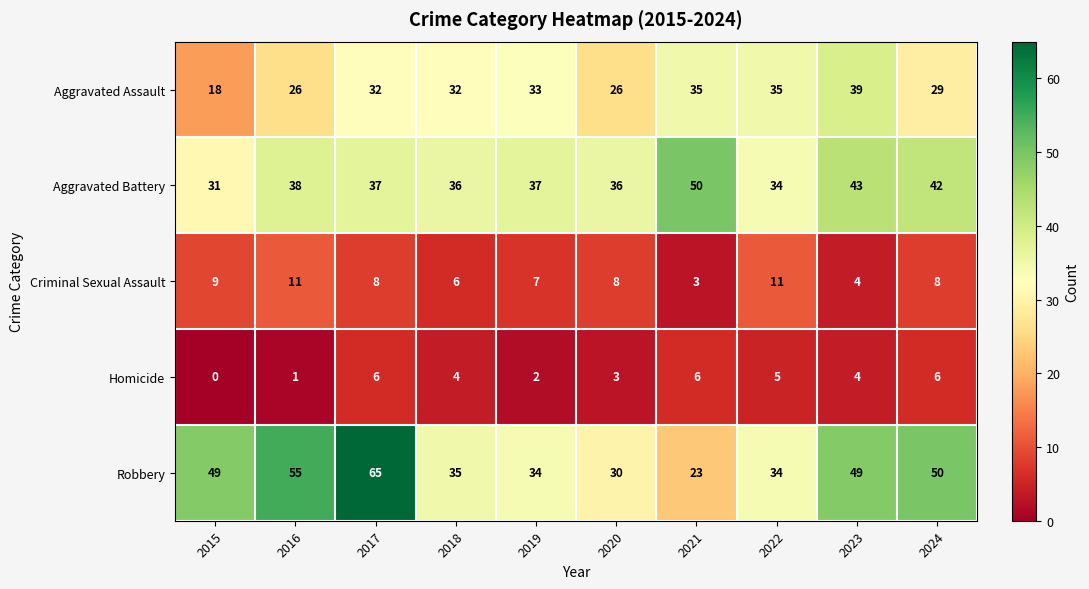

What is the total value across all series at 2021?

117